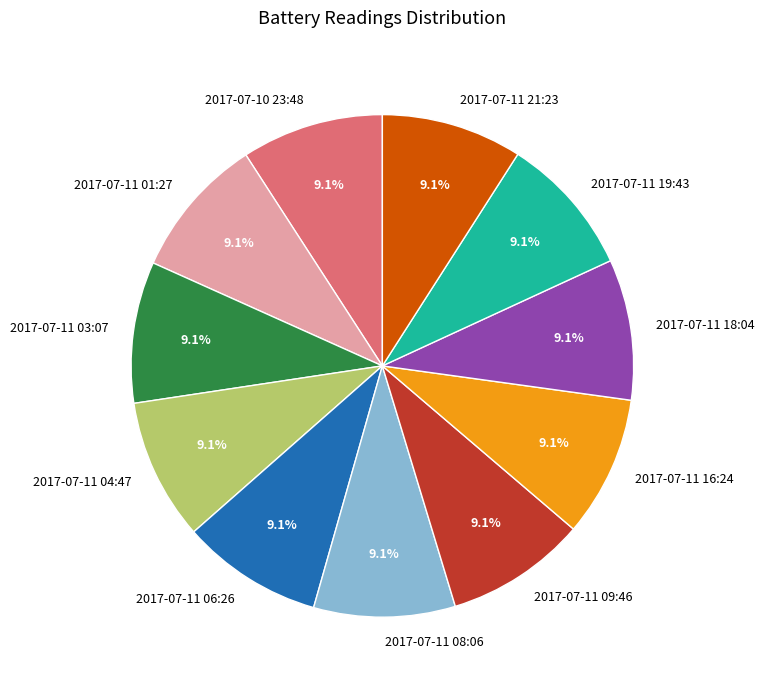

What portion of the pie excludes 2017-07-11 18:04?

90.9%